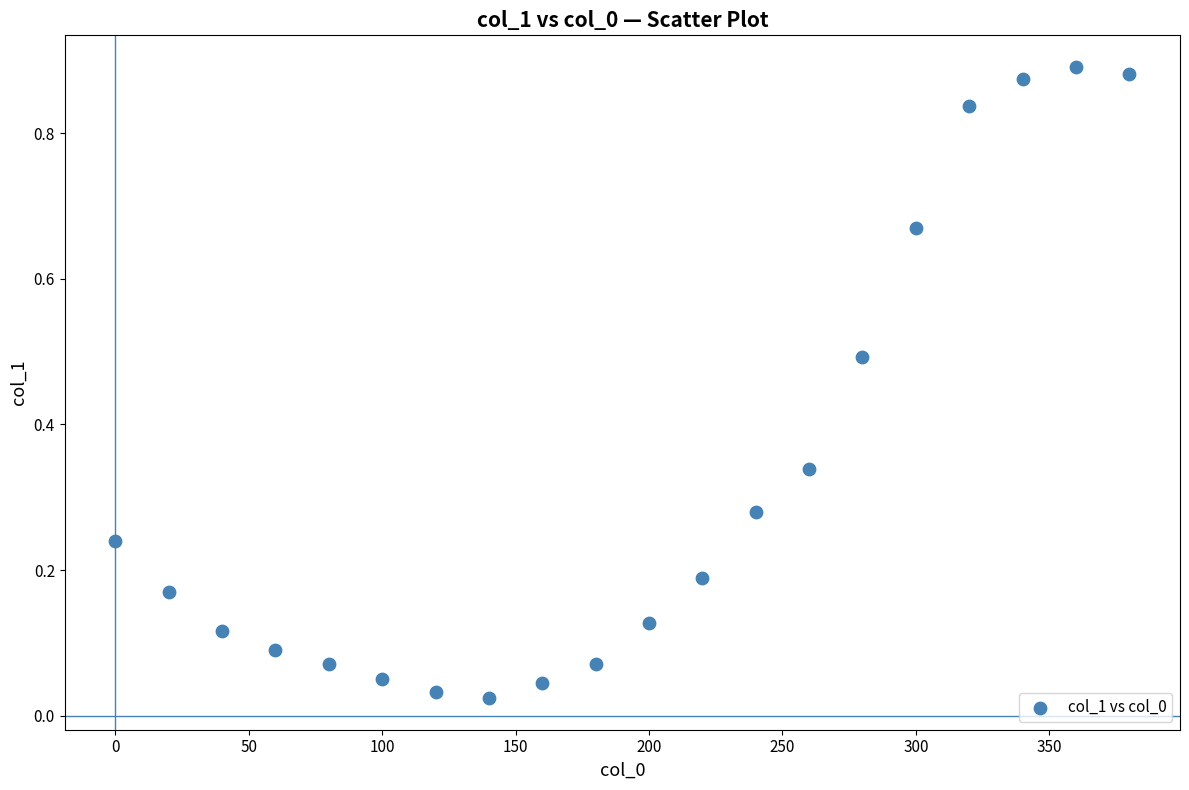

What is the range of X values (max minus min)?

380.0